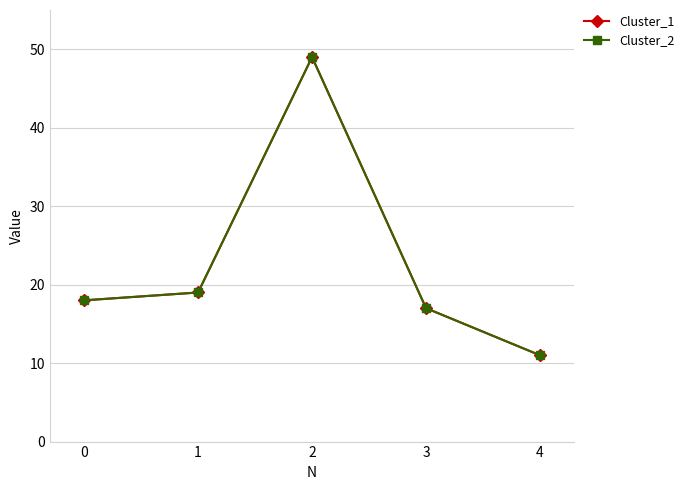

Reading left to right, list all the values displayed in this chart.

Cluster_1: 18	19	49	17	11
Cluster_2: 18	19	49	17	11